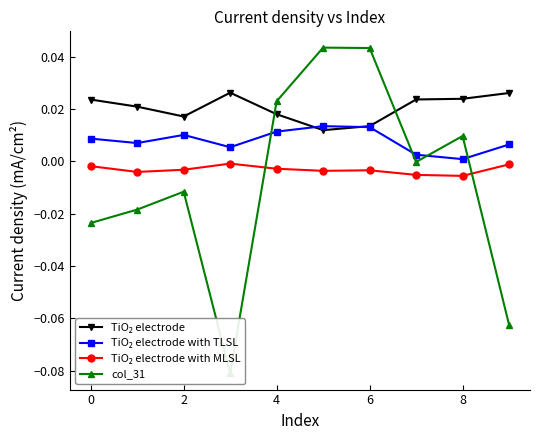

The TiO₂ electrode with TLSL series shows 0.0 at 8. True or false?

False